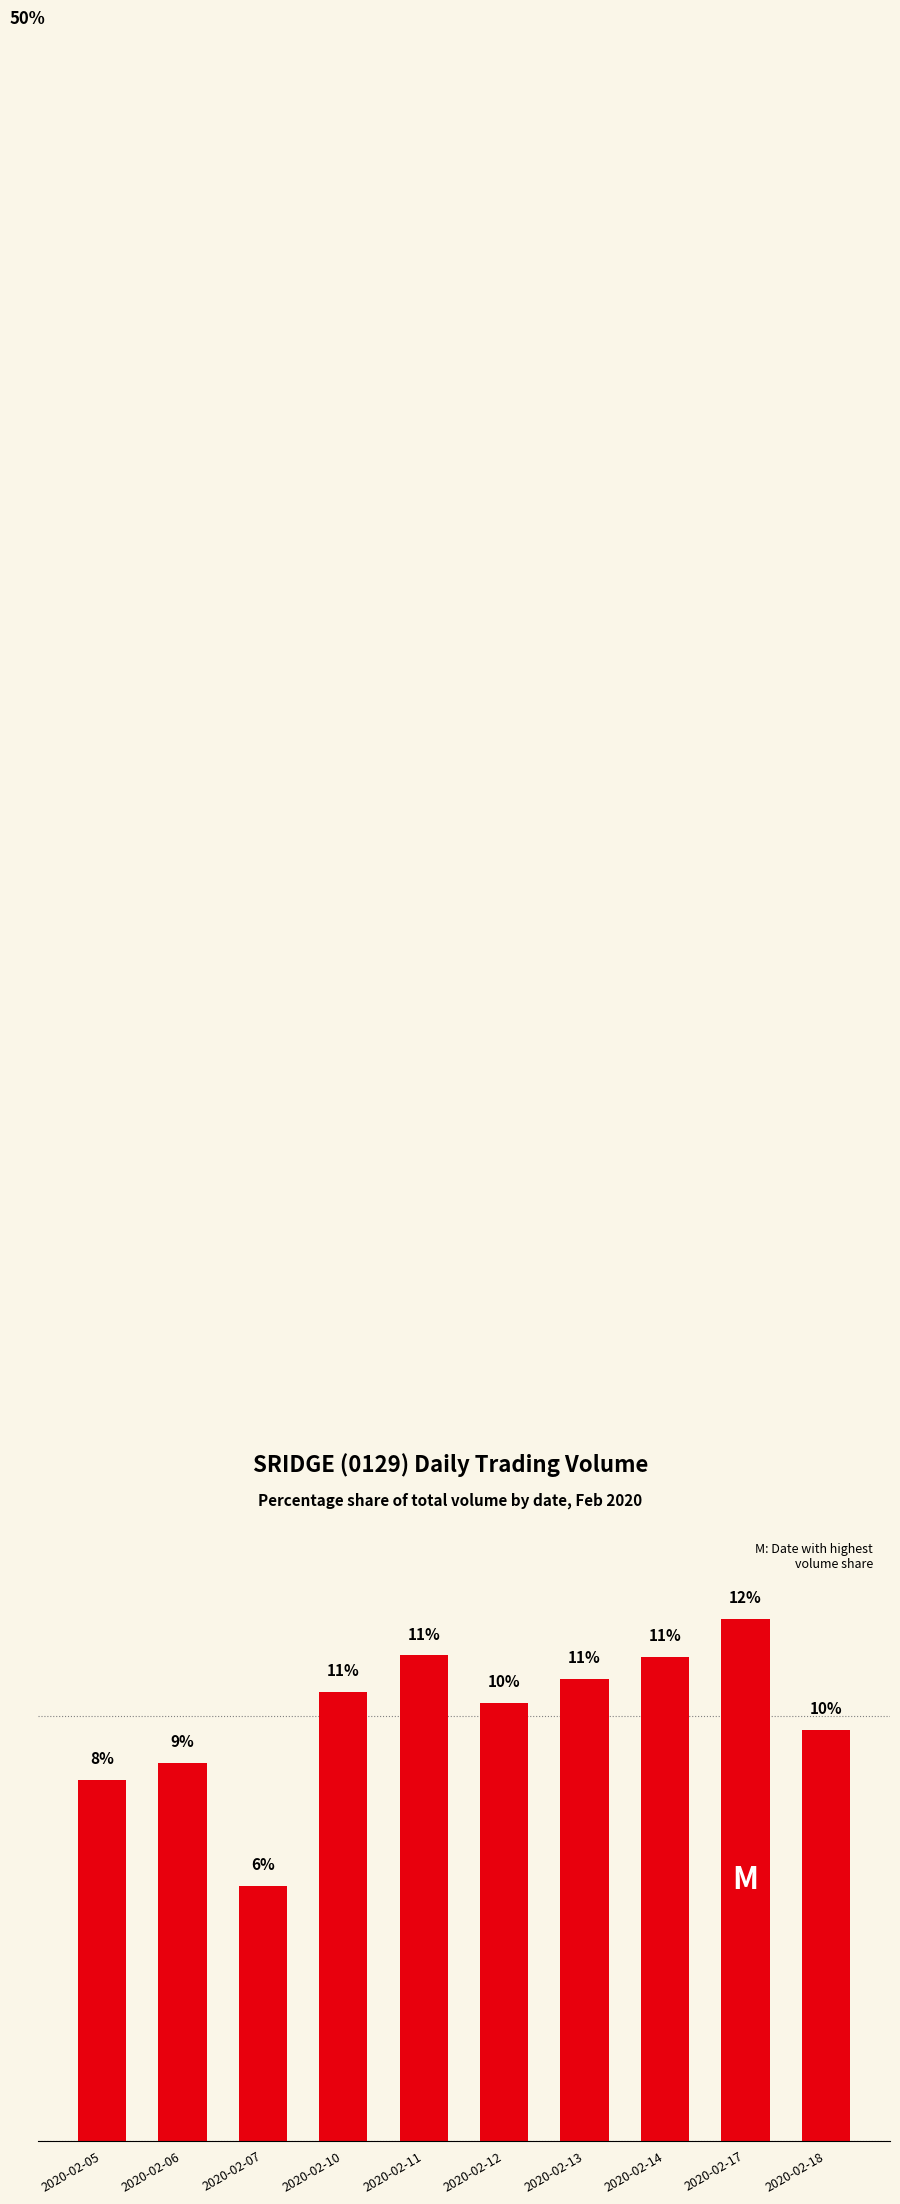

Reading left to right, extract all data points from this chart.

2020-02-05=8.5	2020-02-06=8.9	2020-02-07=6.0	2020-02-10=10.6	2020-02-11=11.4	2020-02-12=10.3	2020-02-13=10.9	2020-02-14=11.4	2020-02-17=12.3	2020-02-18=9.7